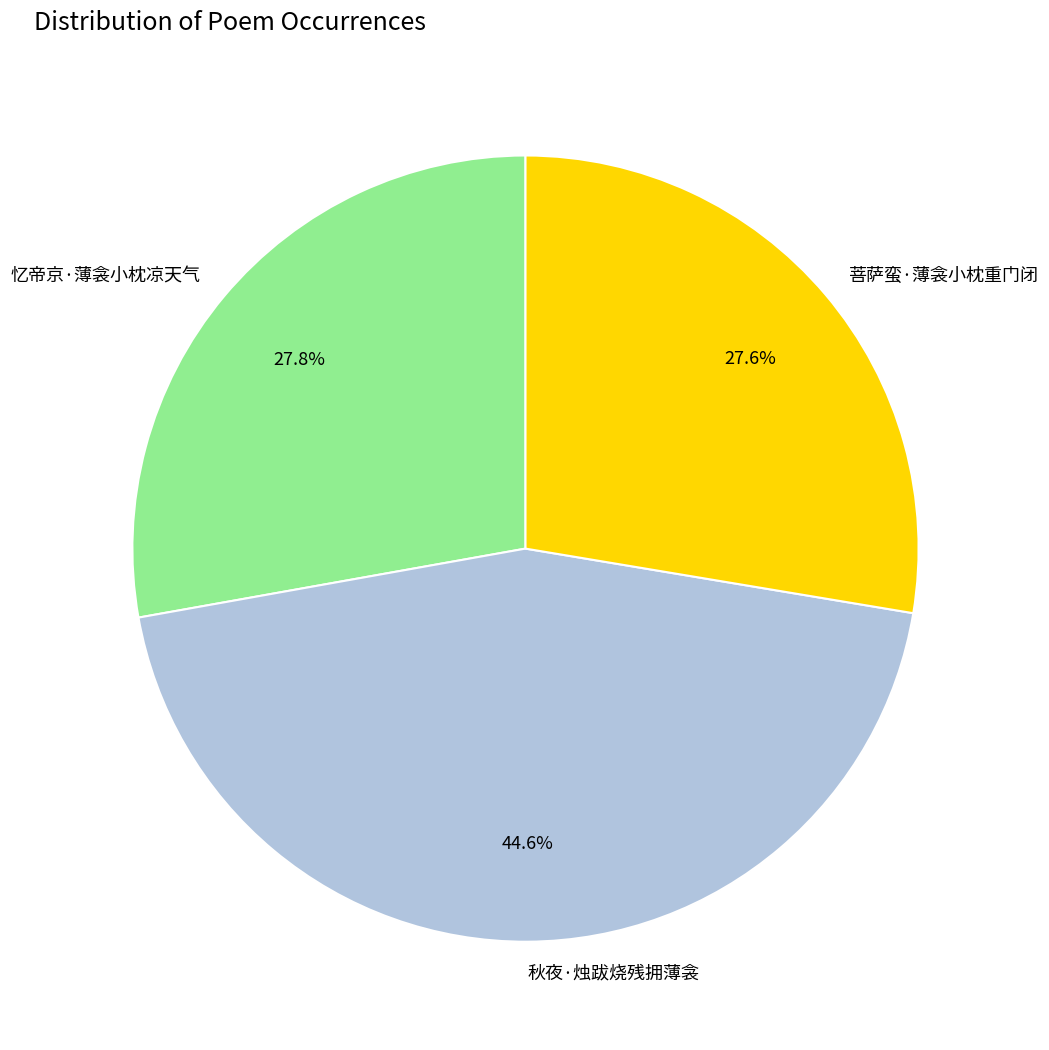

What percentage is the 忆帝京·薄衾小枕凉天气 slice, to the nearest percent?

28%